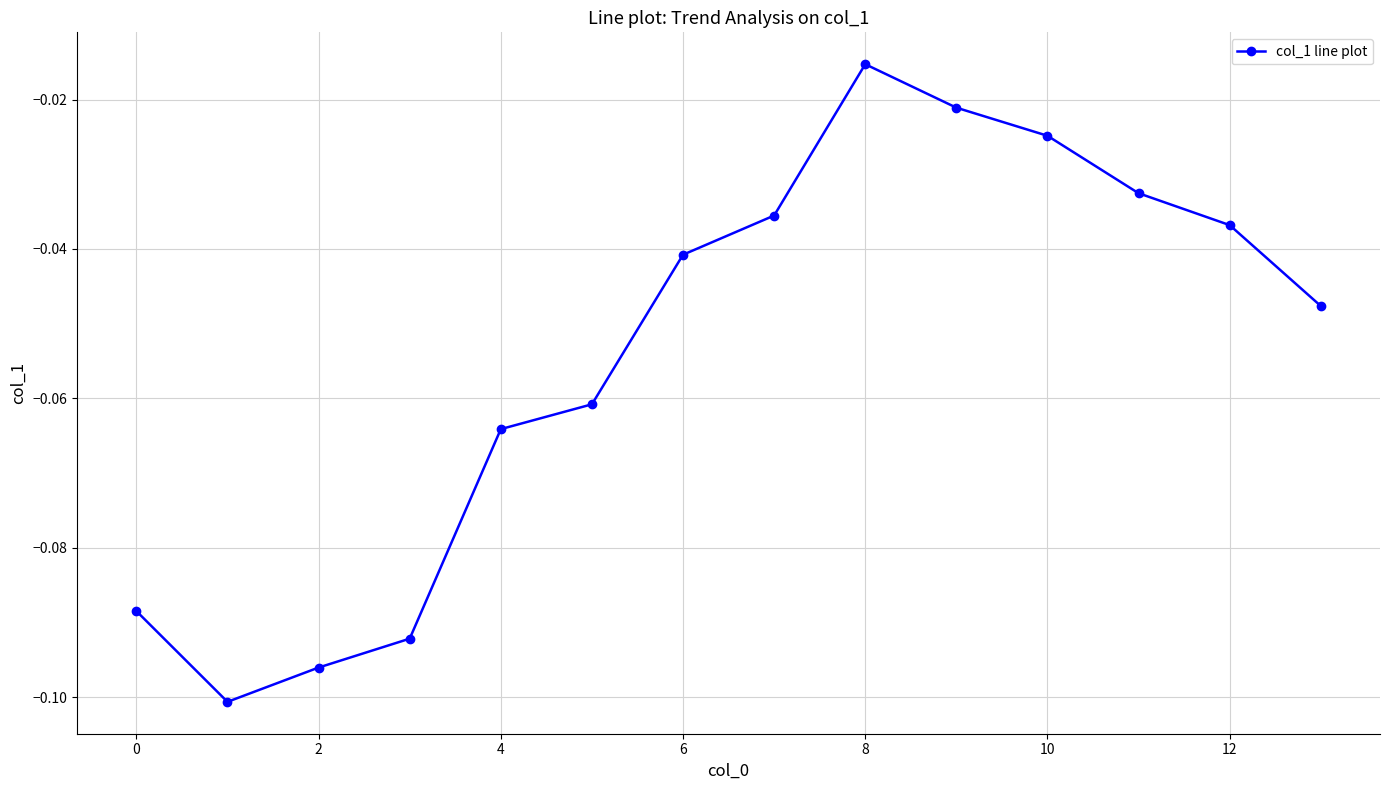

How many points are higher than both their immediate neighbors (excluding endpoints)?

1